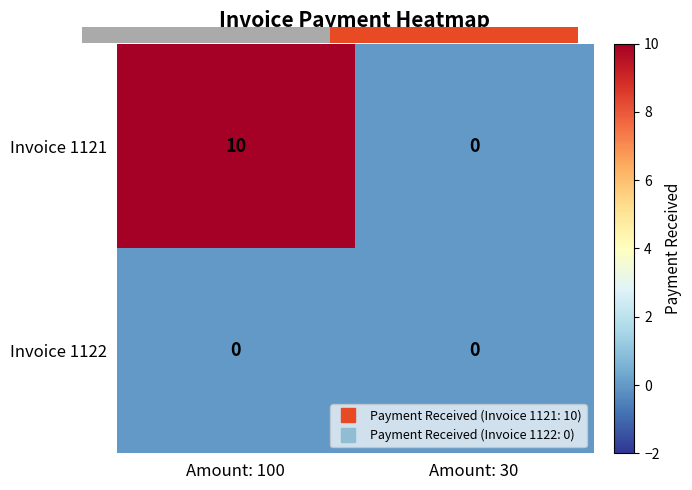

Which series changed the most between Amount: 100 and Amount: 30?

Invoice 1121